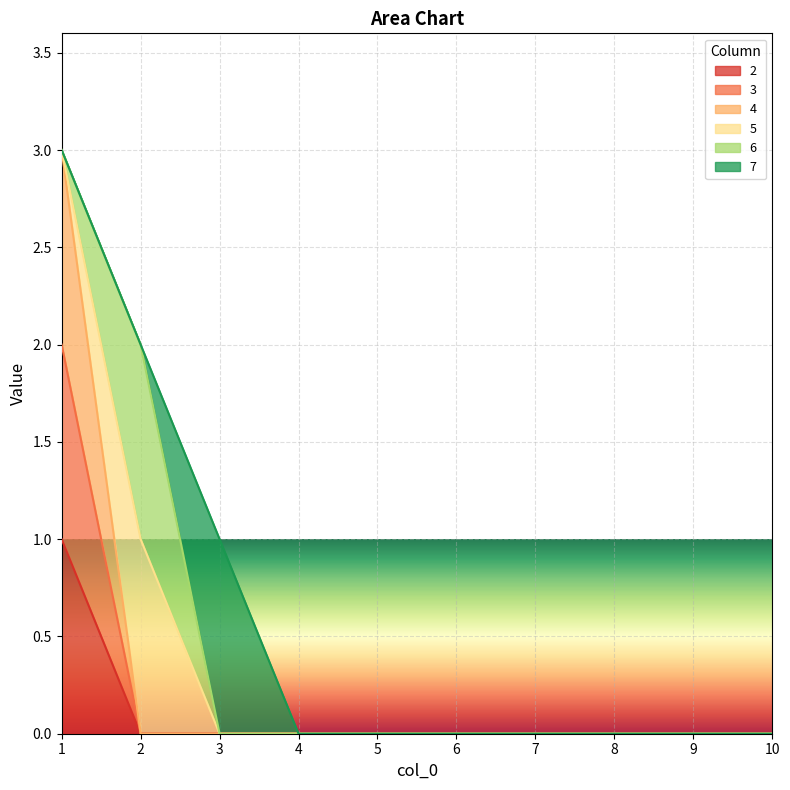

What is the difference between the maximum and minimum values in the 4 series?

3